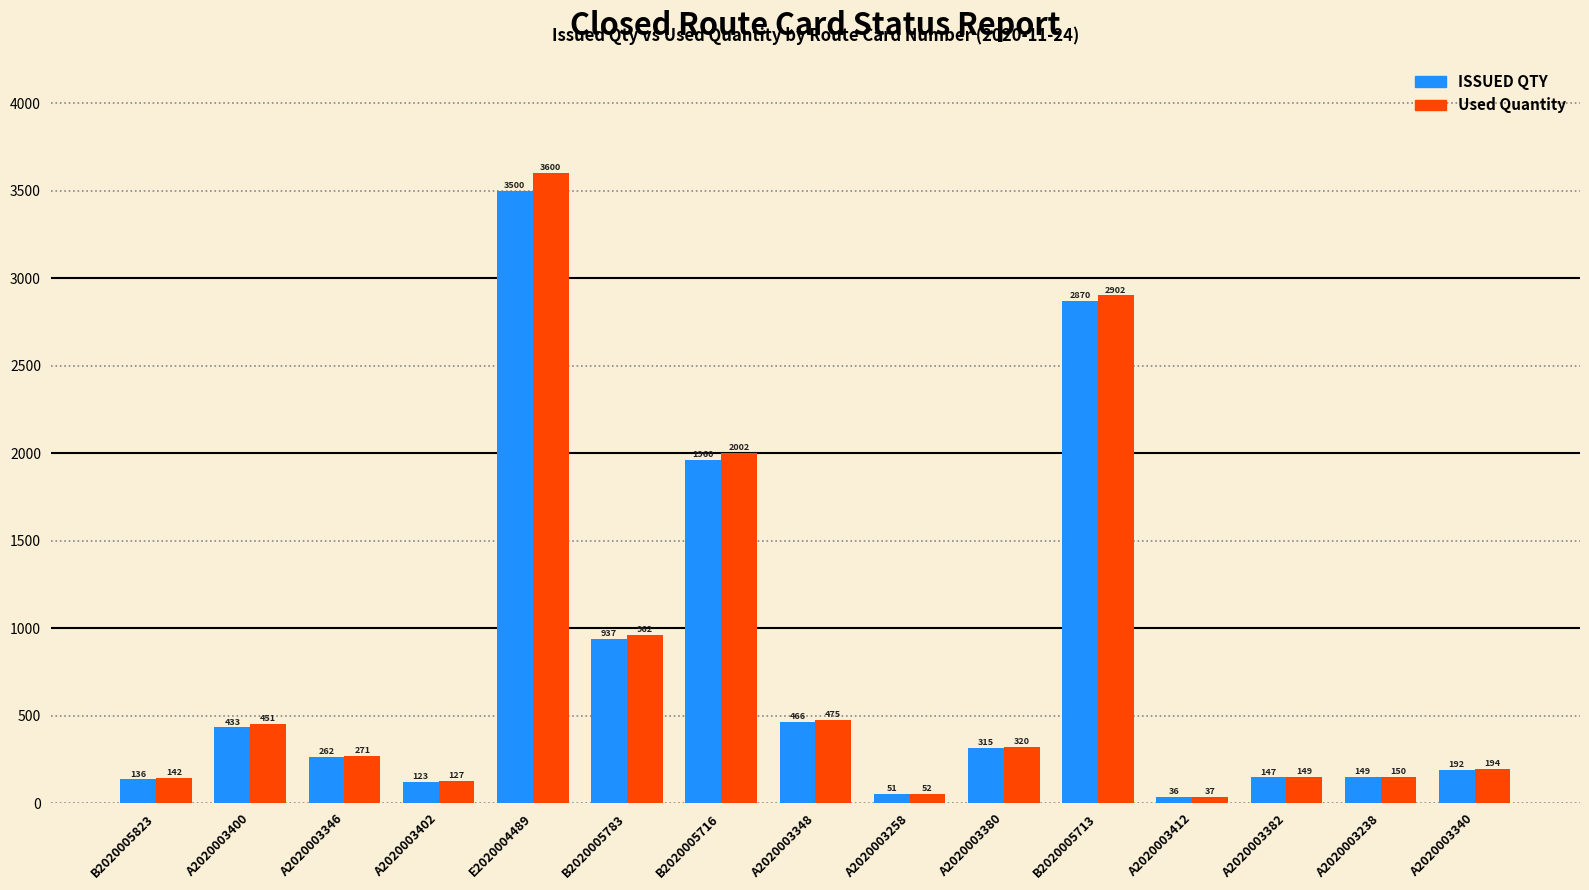

Which series has the largest range (max minus min)?

Used Quantity